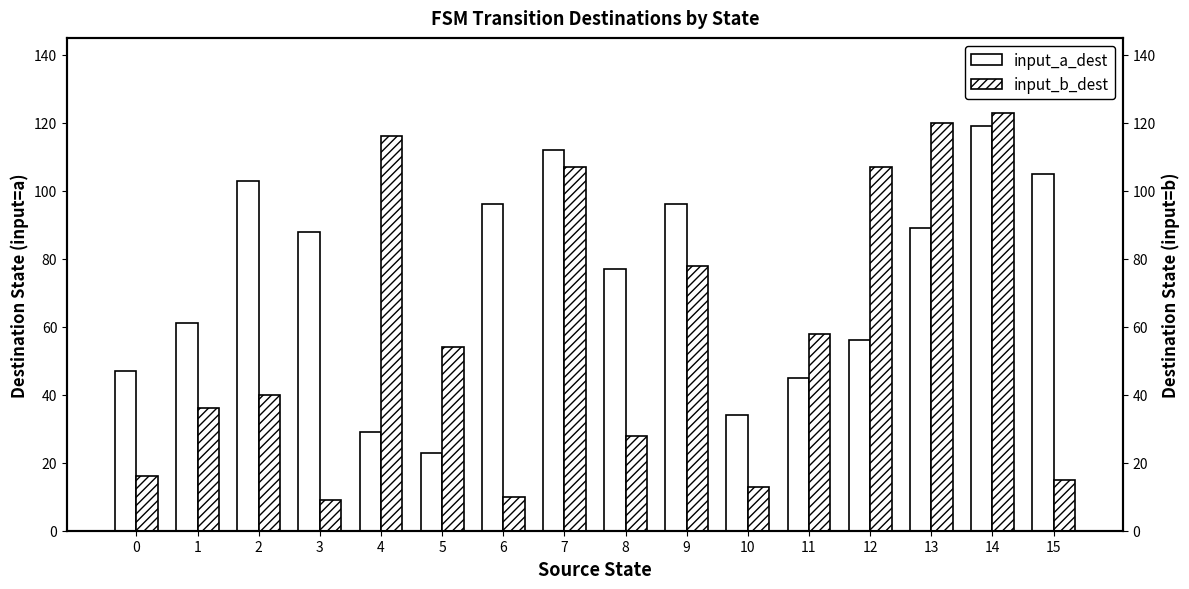

How many groups of bars are there?

16